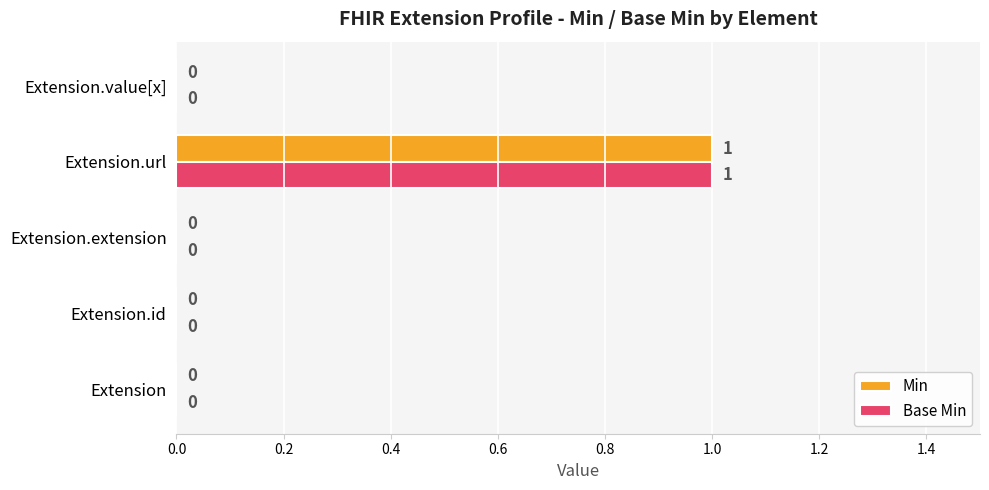

The Base Min series shows 1 at Extension.url. True or false?

True